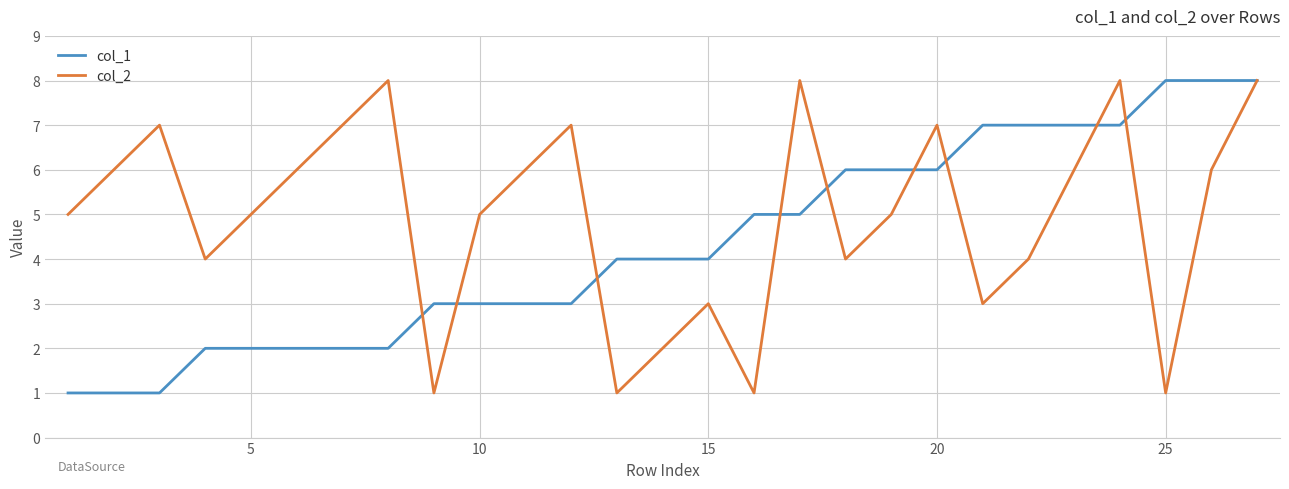

Which series has the largest total across all categories?

col_2